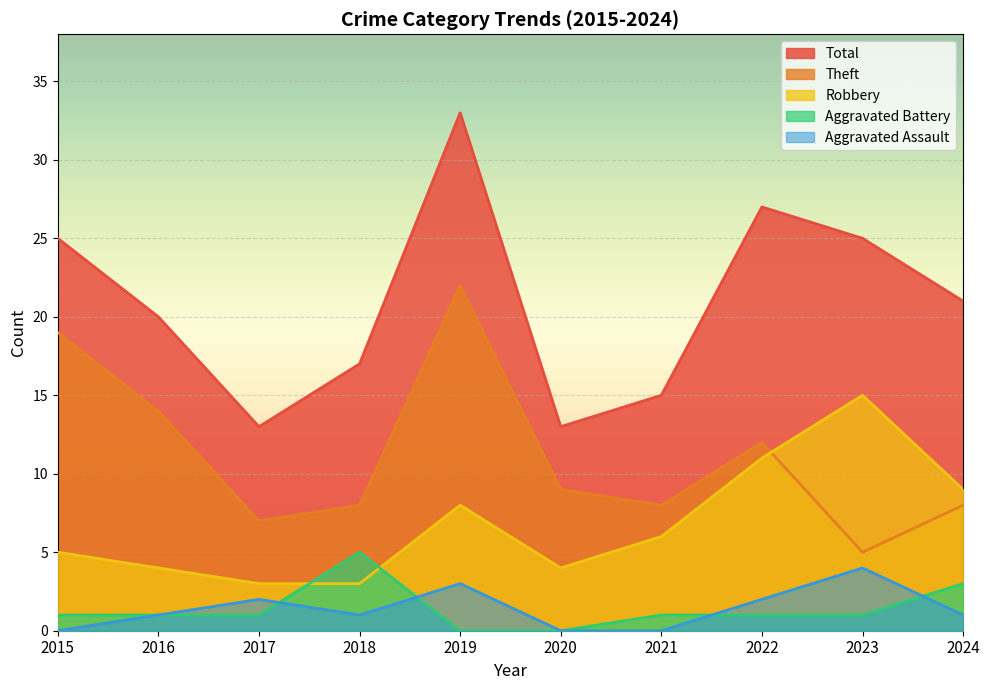

What is the average value of the Theft series?

11